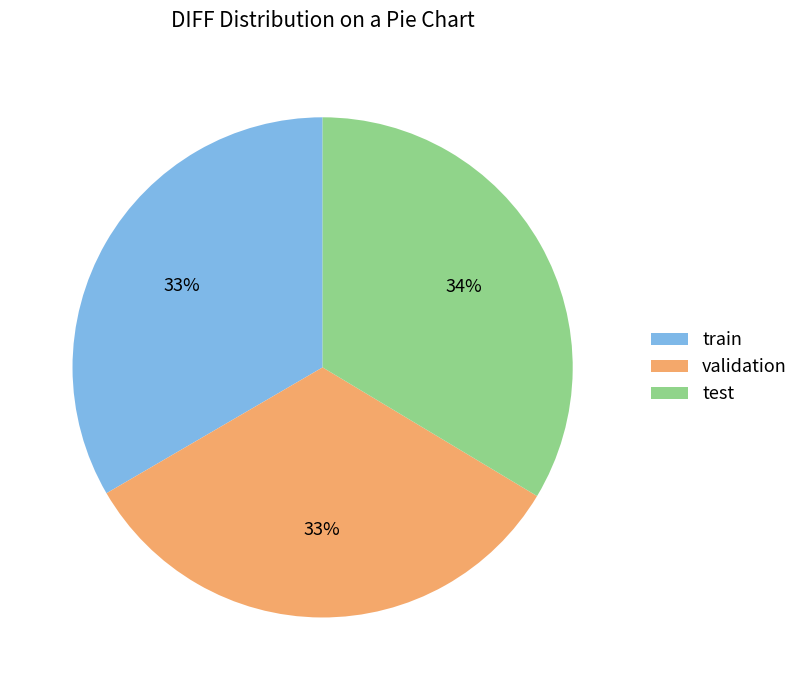

Does any single category account for the majority?

No